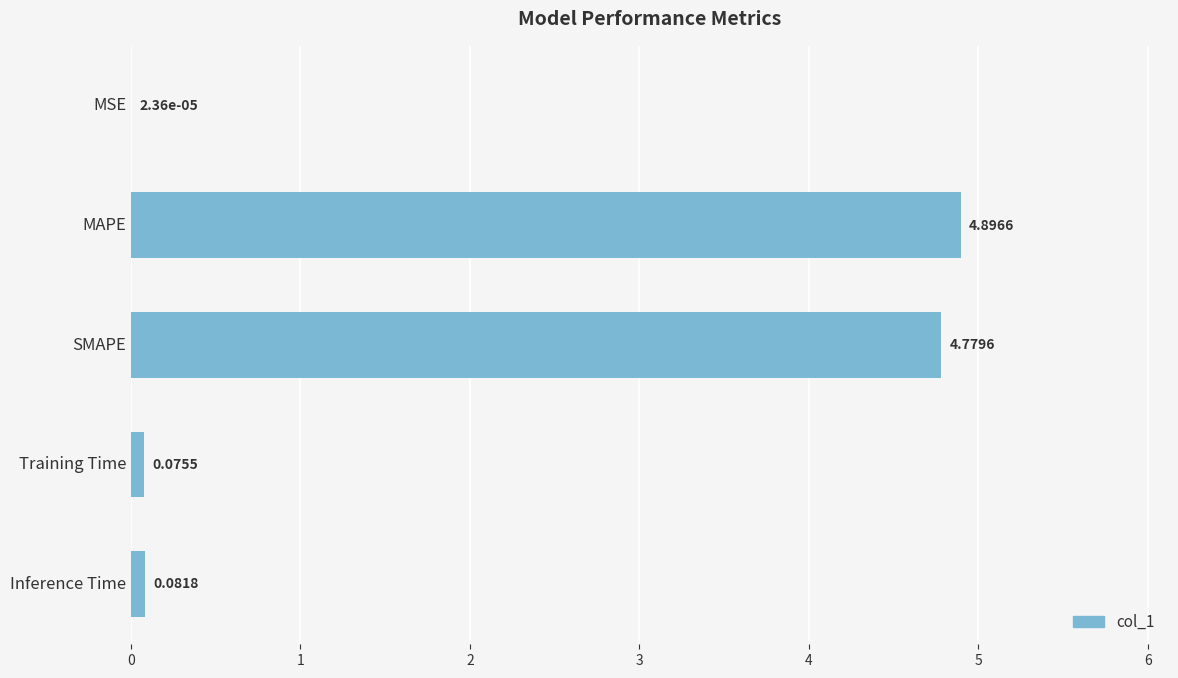

What is the sum of all values?

9.8